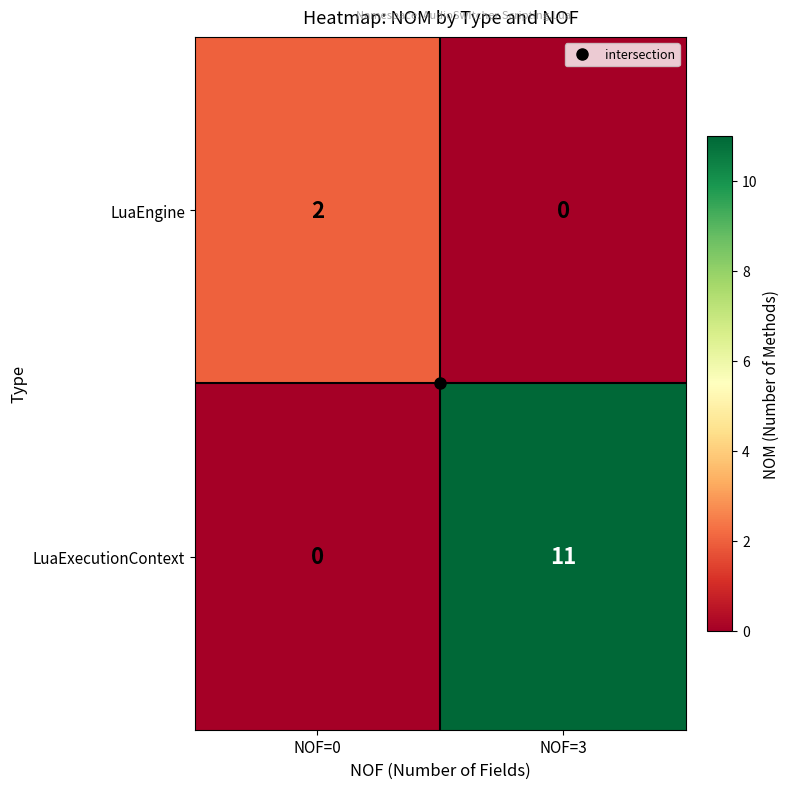

Which series changed the most between NOF=0 and NOF=3?

LuaExecutionContext